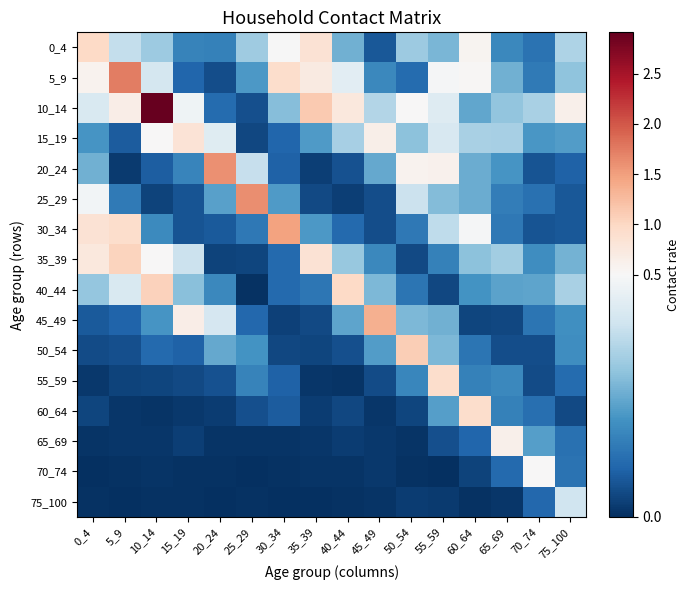

At how many categories does at least one series exceed 0?

16